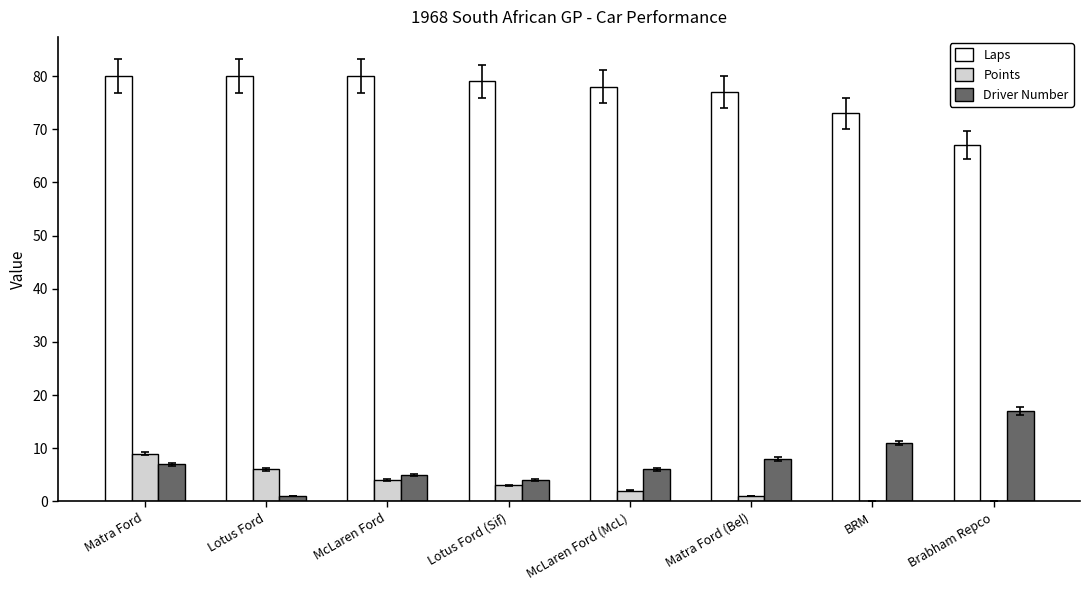

What is the highest value of the Laps series?

80